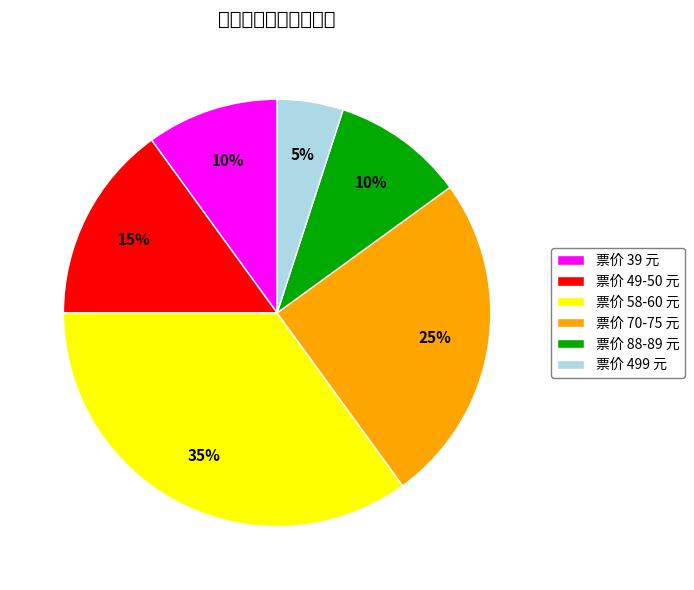

To the nearest percent, what is the average slice percentage?

17%